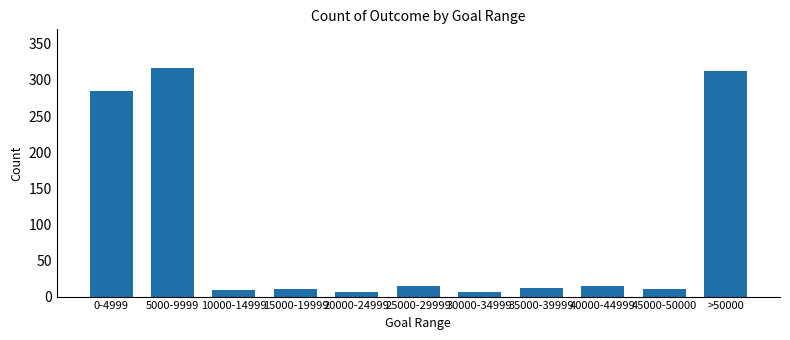

What is the value of the 6th bar from the left?

14